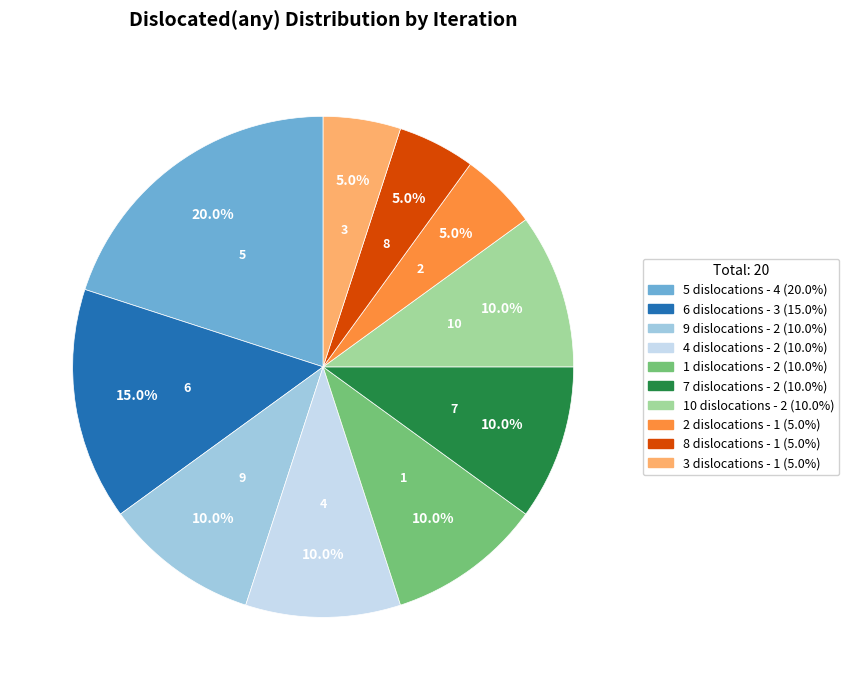

Does any single category account for the majority?

No